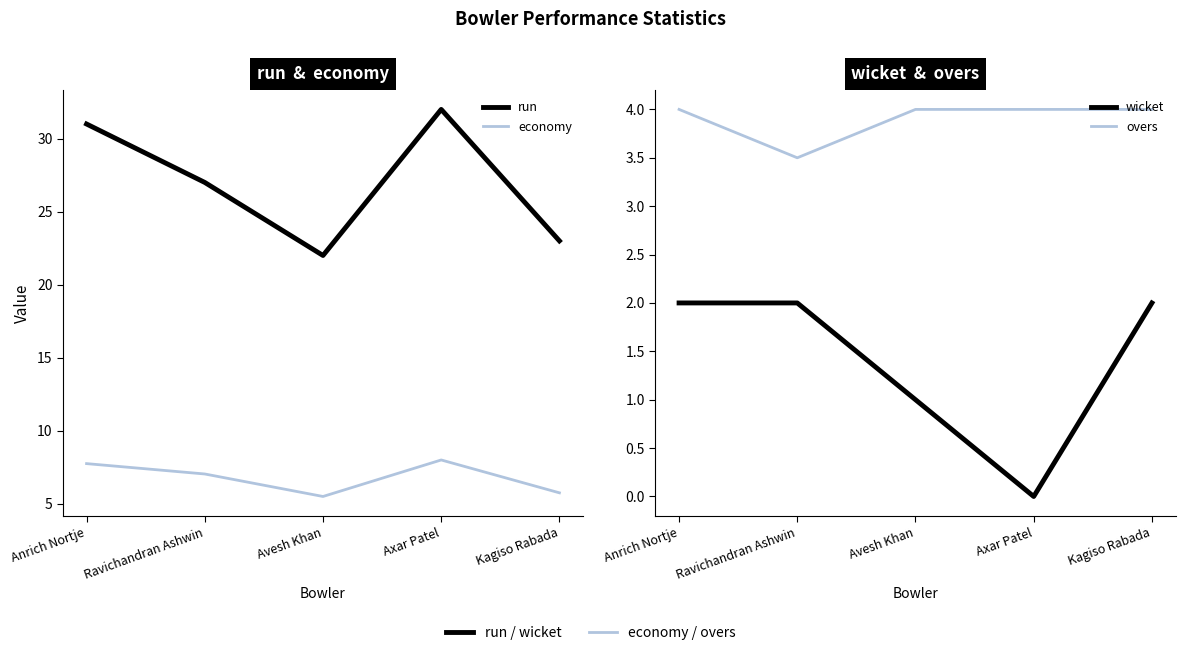

What is the label of the 1st point from the left?

Anrich Nortje